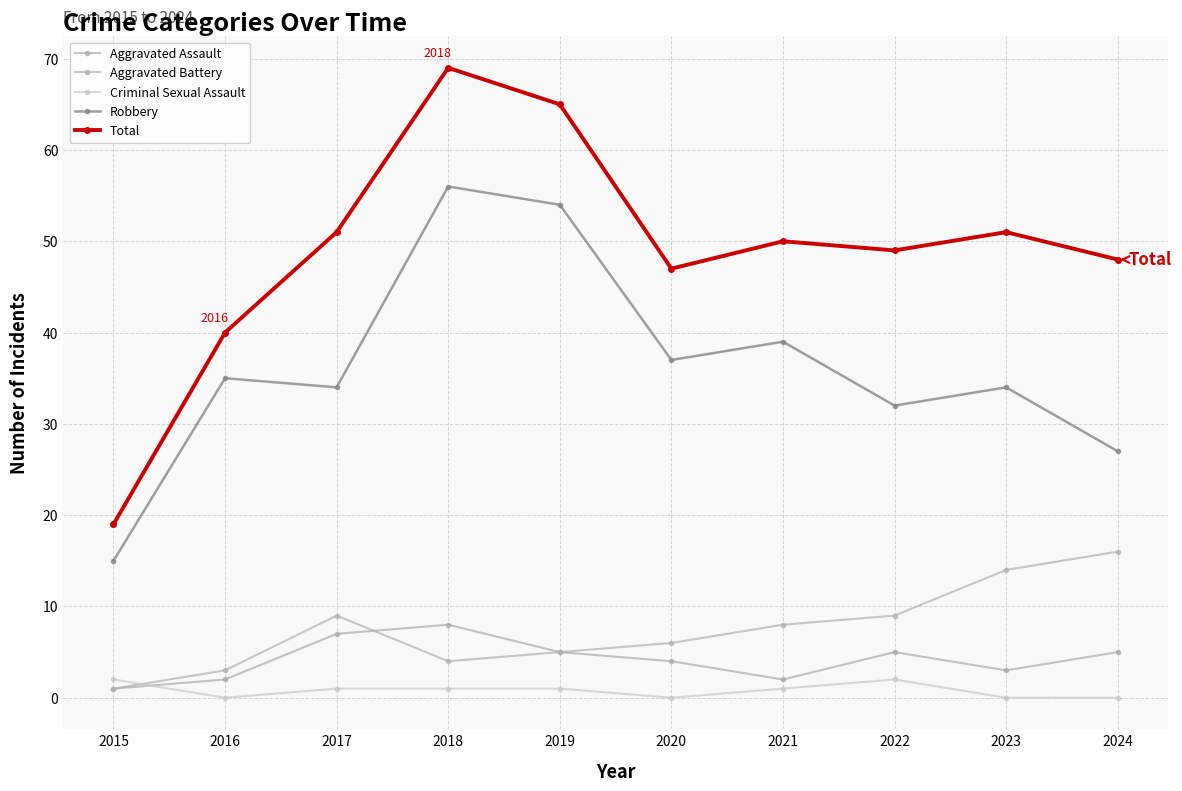

Count the number of categories in the chart.

10